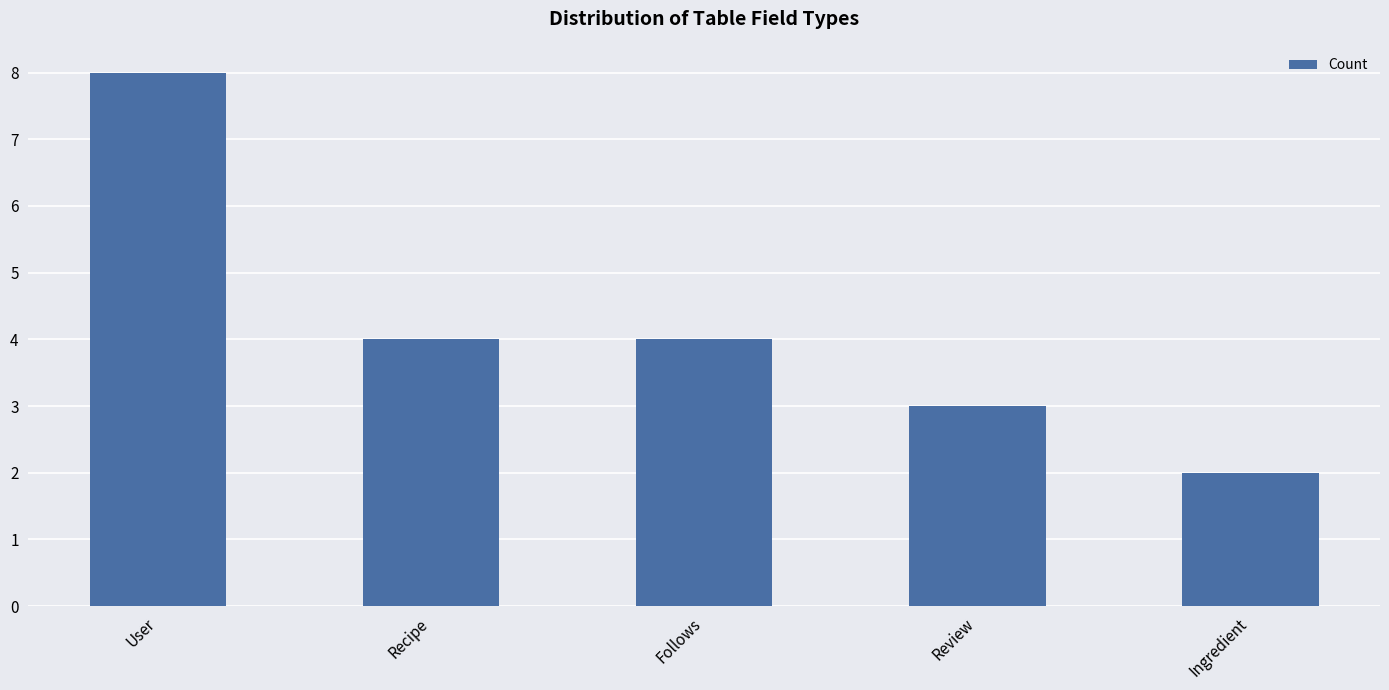

At which label does the data first exceed 4?

User